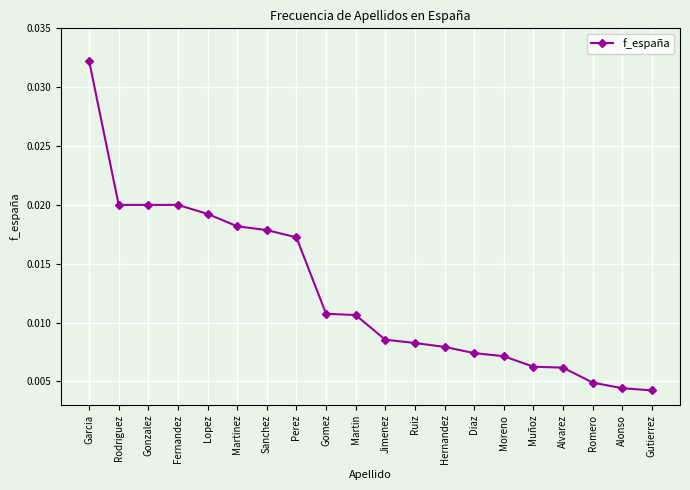

Count the values in the range 0 to 1.

20